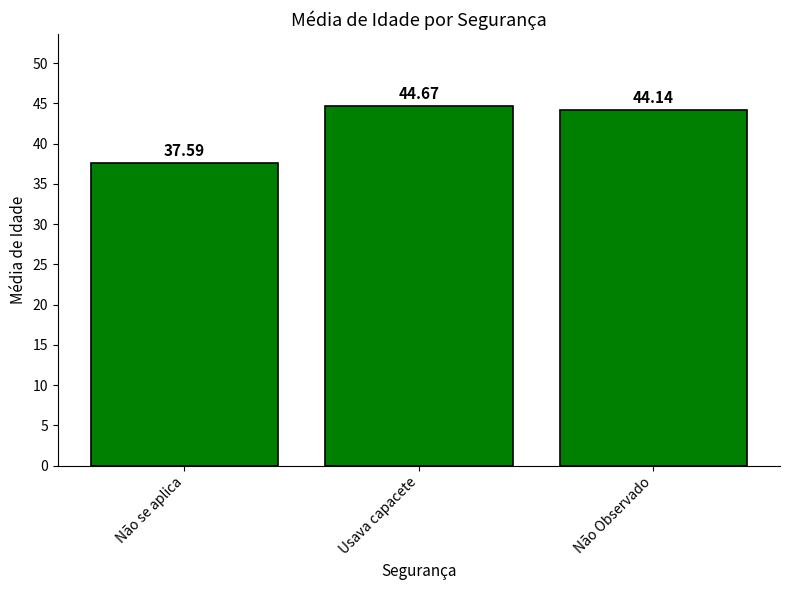

At which label is the value closest to 41?

Não Observado